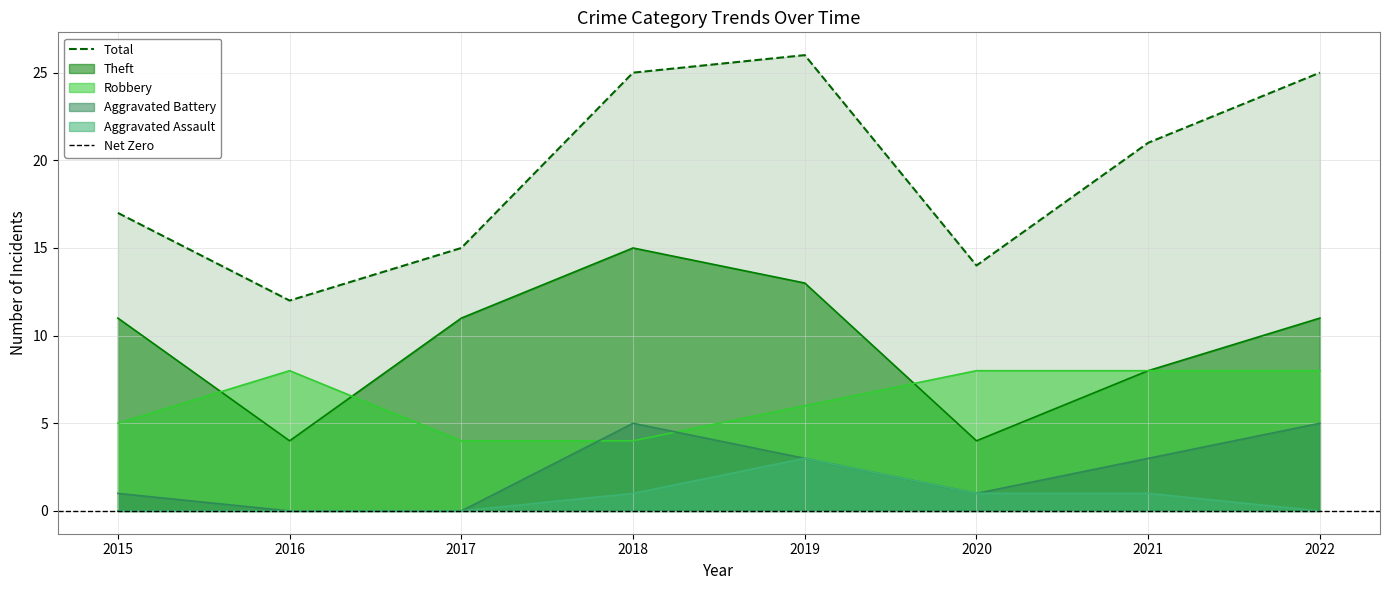

The value of Robbery at 2015 is 5. True or false?

True